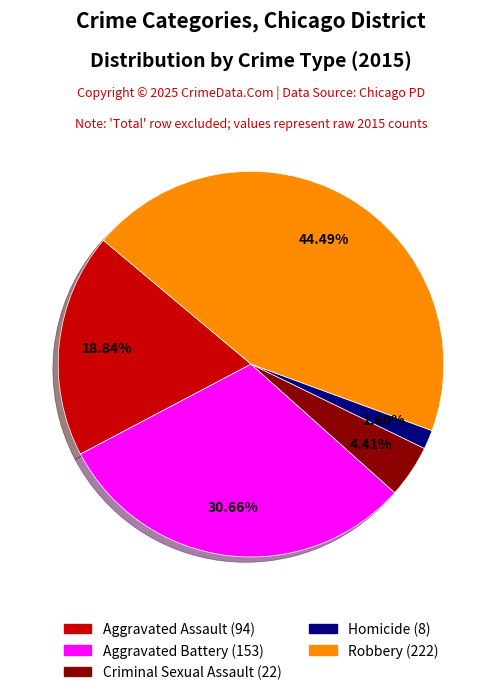

True or false: Aggravated Assault accounts for 8% of the total.

False